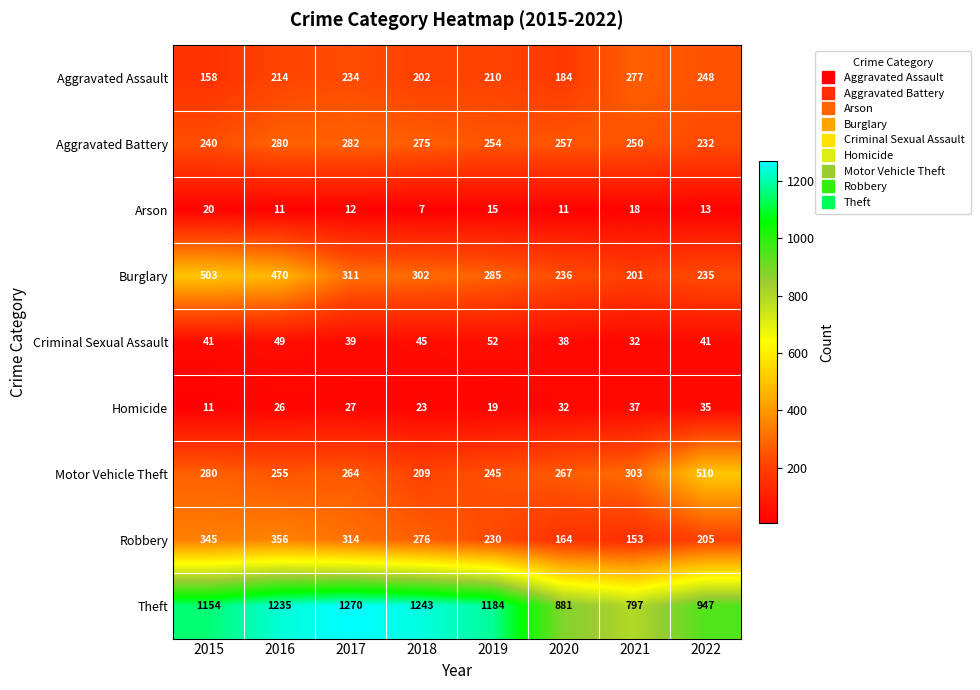

Is it true that Aggravated Battery equals 160 at 2018?

False